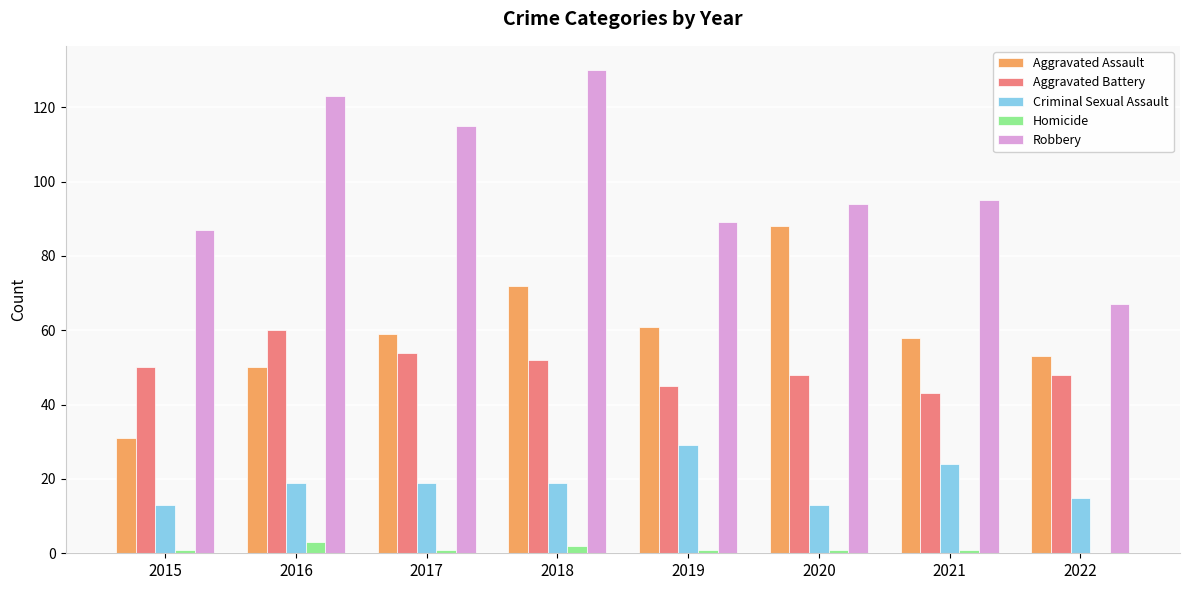

At which label is Robbery closest to 98?

2021